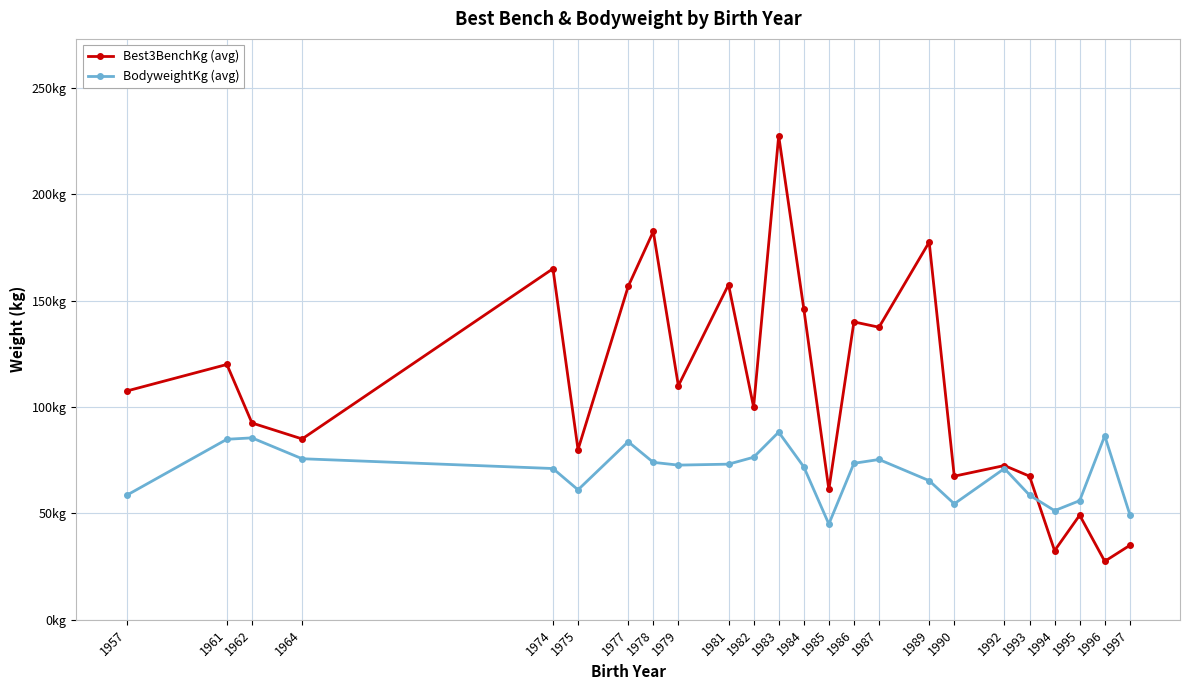

Reading right to left, list all the values displayed in this chart.

Best3BenchKg (avg): 1997=35.0	1996=27.5	1995=49.2	1994=32.5	1993=67.5	1992=72.5	1990=67.5	1989=177.5	1987=137.5	1986=140.0	1985=61.2	1984=146.2	1983=227.5	1982=100.0	1981=157.5	1979=110.0	1978=182.5	1977=156.7	1975=80.0	1974=165.0	1964=85.0	1962=92.5	1961=120.0	1957=107.5
BodyweightKg (avg): 1997=49.5	1996=86.5	1995=56.0	1994=51.3	1993=58.6	1992=71.1	1990=54.5	1989=65.4	1987=75.3	1986=73.6	1985=45.0	1984=71.9	1983=88.2	1982=76.4	1981=73.2	1979=72.7	1978=74.0	1977=83.7	1975=61.1	1974=71.1	1964=75.7	1962=85.5	1961=84.8	1957=58.5